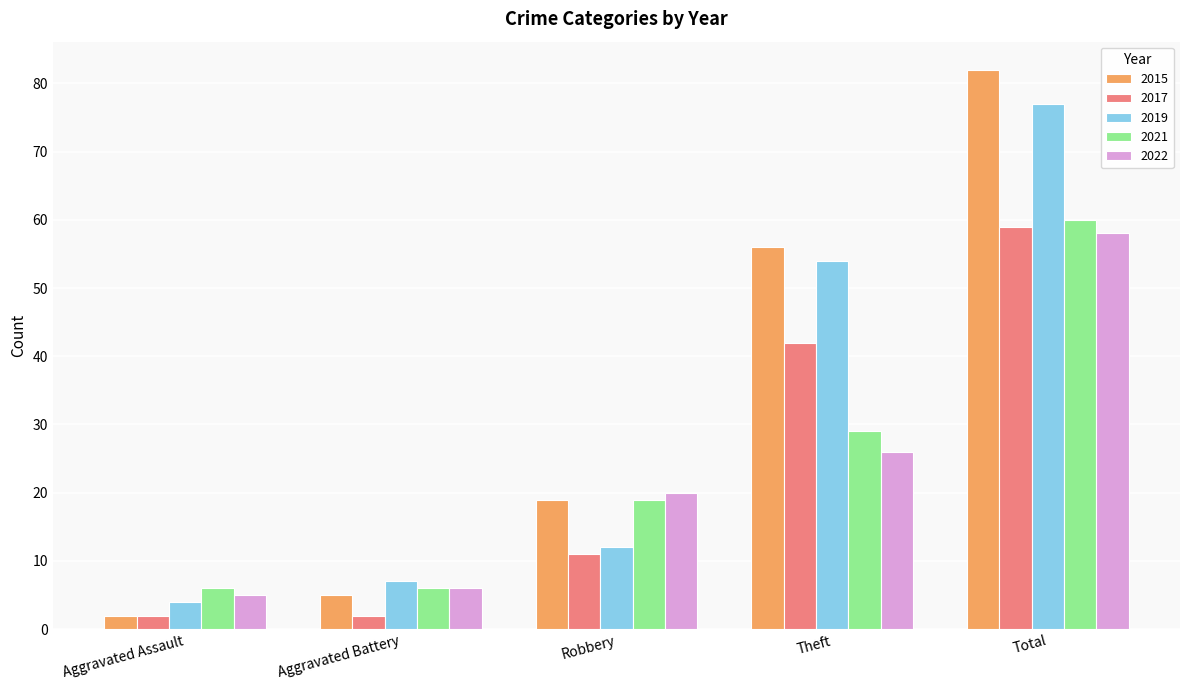

Count the number of categories in the chart.

5